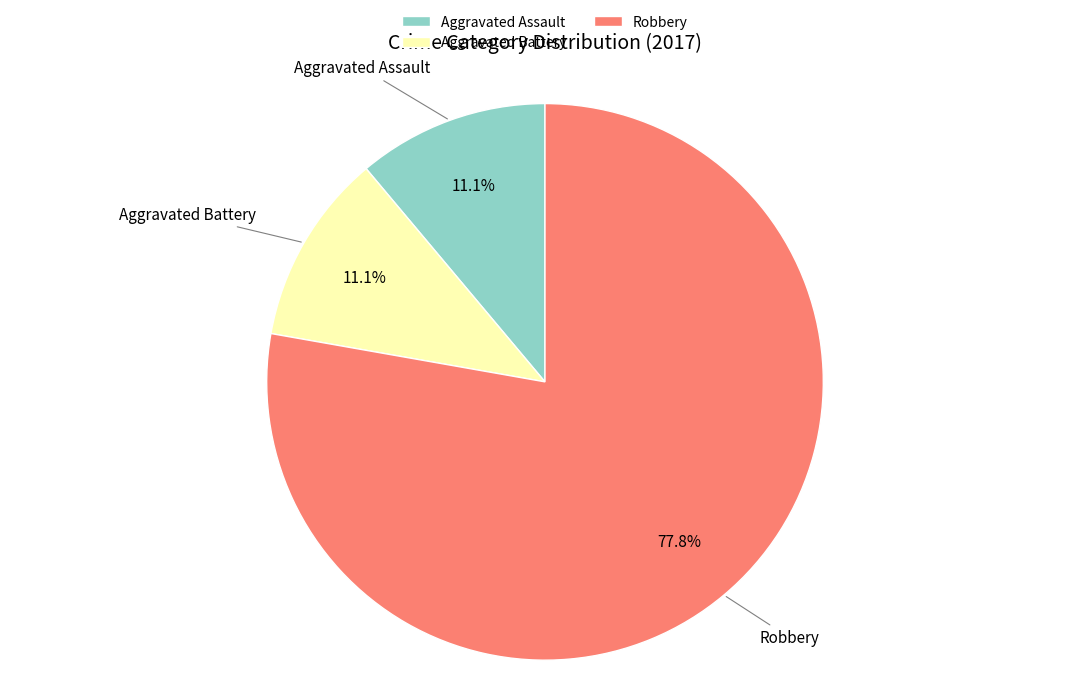

What is the ratio of the value at Aggravated Assault to the value at Aggravated Battery?

1.0